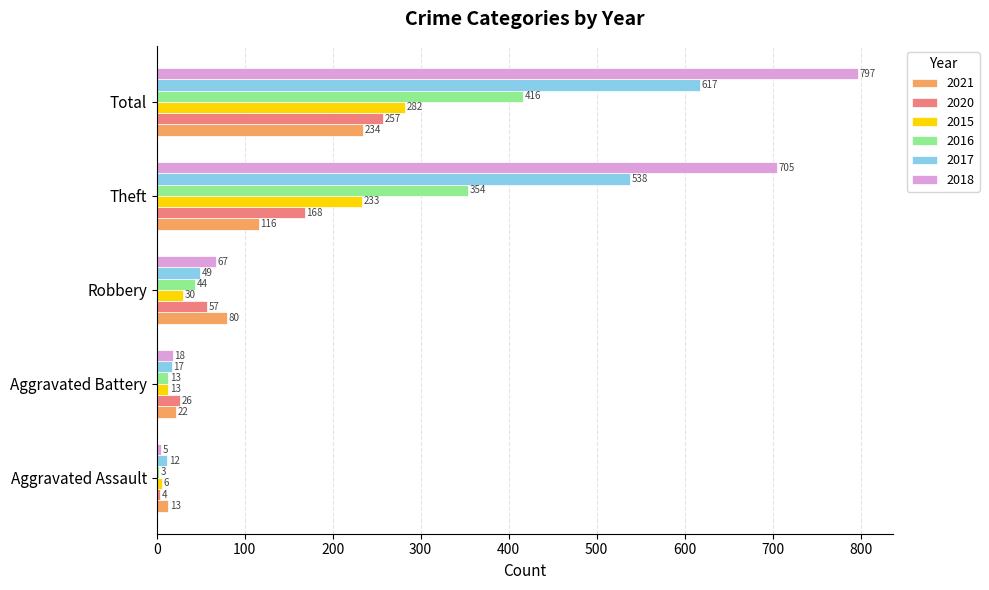

Rank the series by their maximum value, from lowest to highest.

2021, 2020, 2015, 2016, 2017, 2018